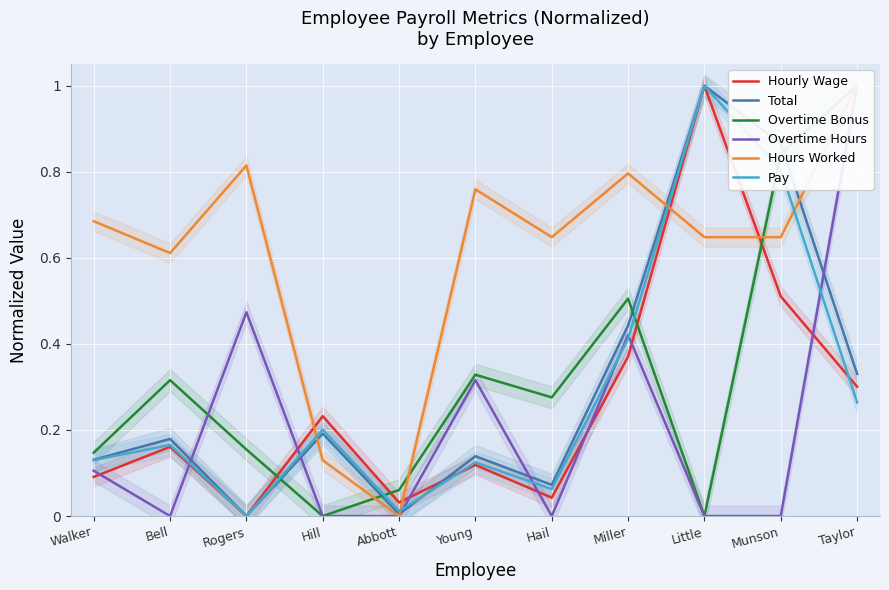

Reading right to left, list all the values displayed in this chart.

Hourly Wage: 0.3	0.5	1.0	0.4	0.0	0.1	0.0	0.2	0.0	0.2	0.1
Total: 0.3	0.9	1.0	0.4	0.1	0.1	0.0	0.2	0.0	0.2	0.1
Overtime Bonus: 1.0	0.8	0.0	0.5	0.3	0.3	0.1	0.0	0.2	0.3	0.1
Overtime Hours: 1.0	0.0	0.0	0.4	0.0	0.3	0.0	0.0	0.5	0.0	0.1
Hours Worked: 1.0	0.6	0.6	0.8	0.6	0.8	0.0	0.1	0.8	0.6	0.7
Pay: 0.3	0.8	1.0	0.4	0.1	0.1	0.0	0.2	0.0	0.2	0.1